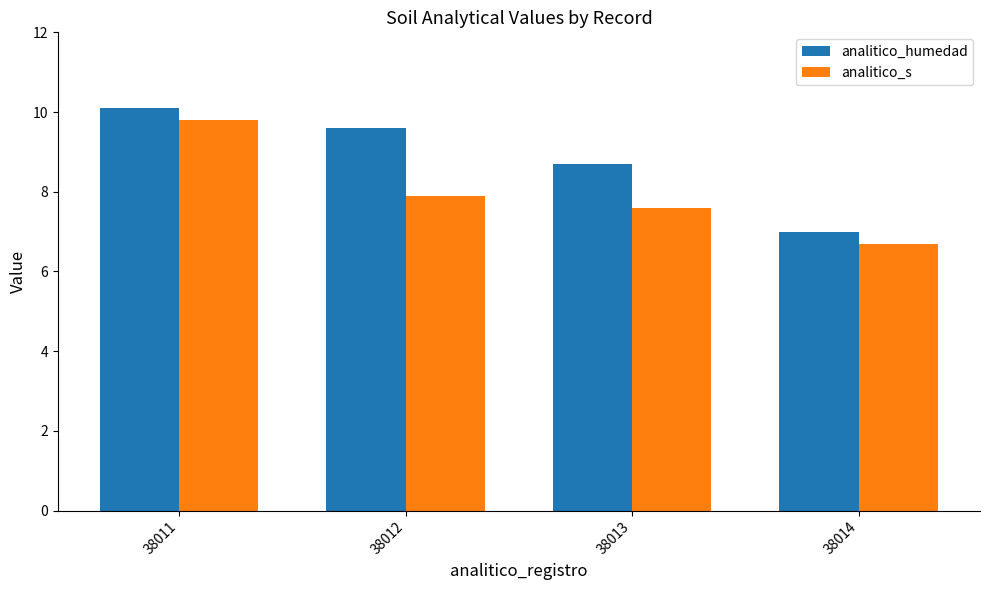

How many data points does each series have?

4